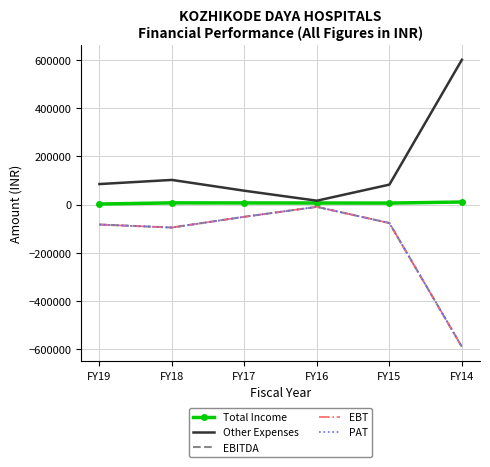

What are all the series names shown in the legend?

Total Income, Other Expenses, EBITDA, EBT, PAT